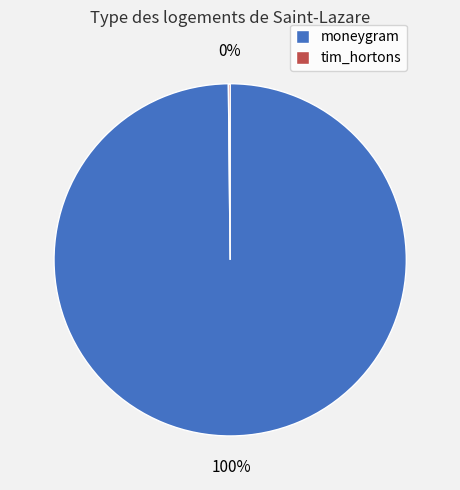

To the nearest percent, what is the average slice percentage?

50%